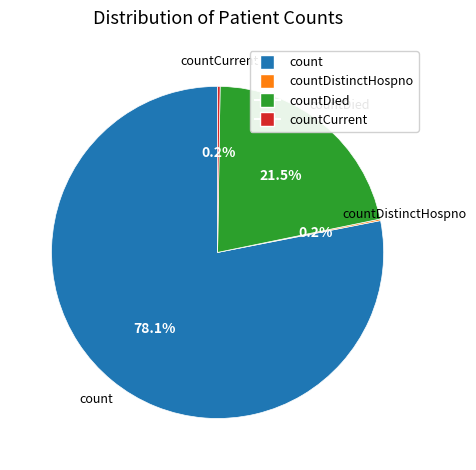

Does any single category account for the majority?

Yes